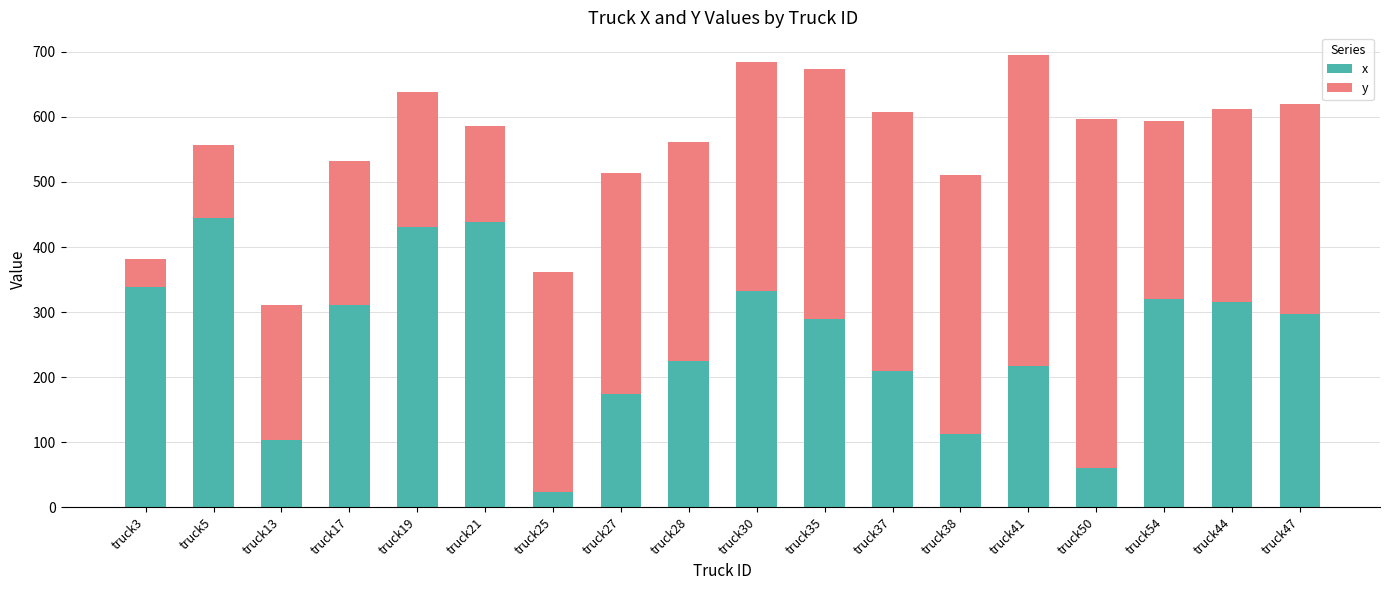

The value of x at truck38 is 65.9. True or false?

False